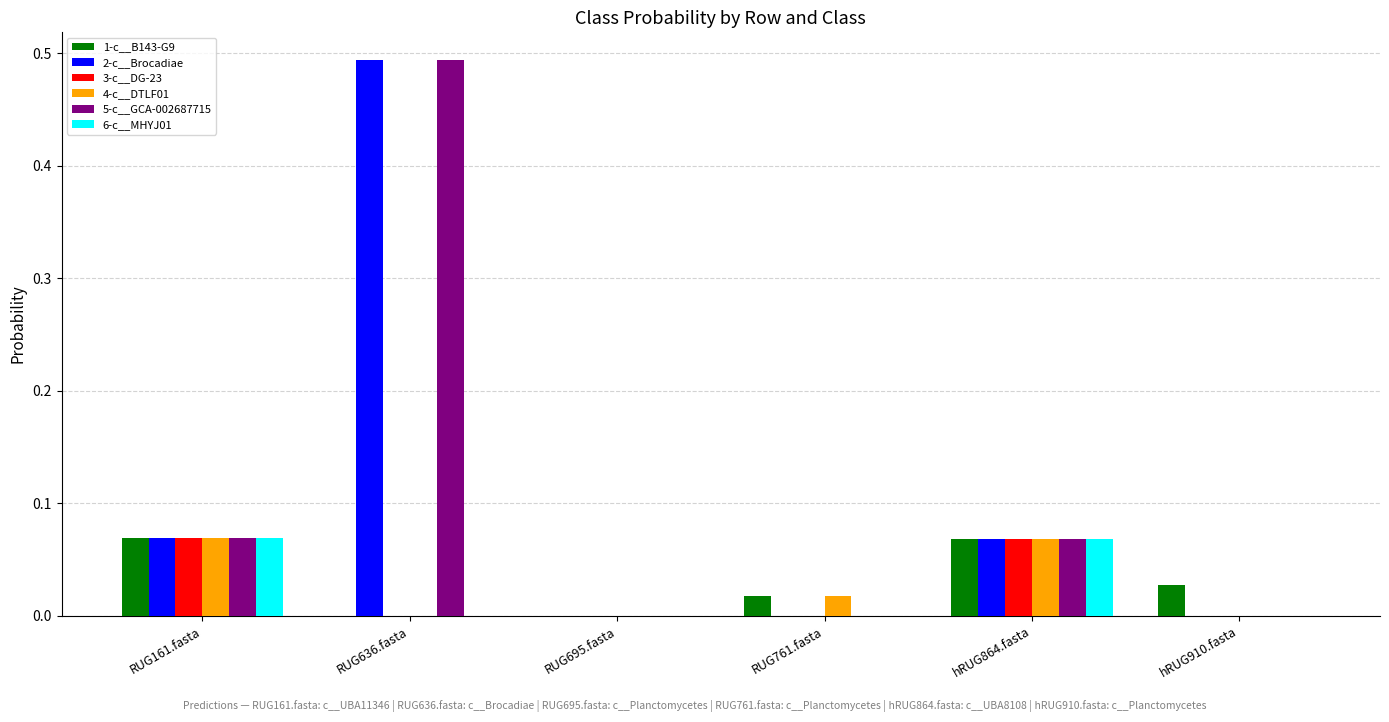

Which label corresponds to the largest value in the chart?

RUG636.fasta